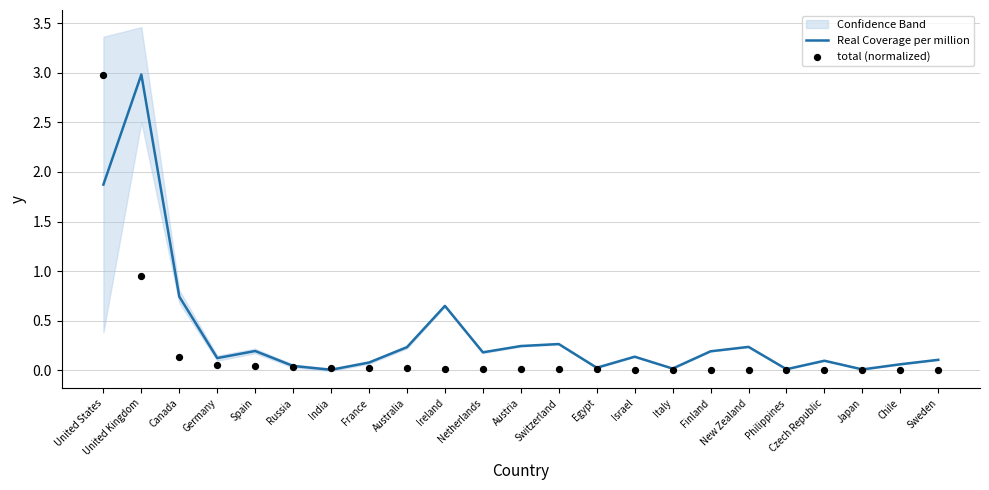

What is the total value across all series at Russia?

0.1